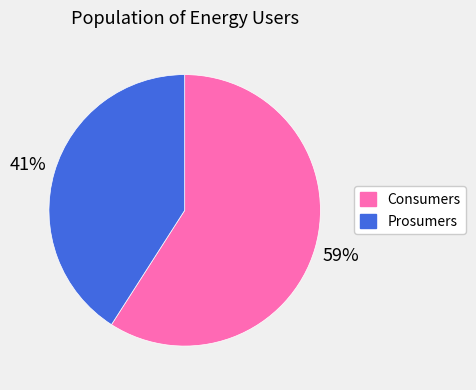

To the nearest percent, what is the difference between the largest and smallest slice percentages?

18%